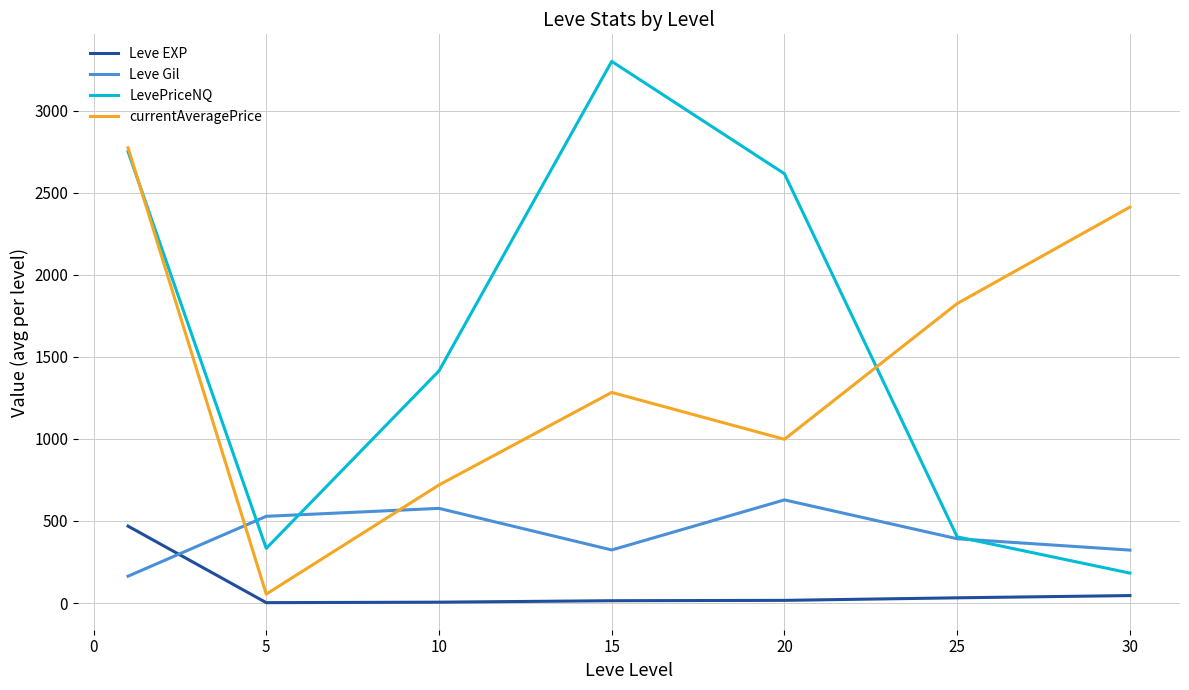

Rank the series by their maximum value, from lowest to highest.

Leve EXP, Leve Gil, currentAveragePrice, LevePriceNQ